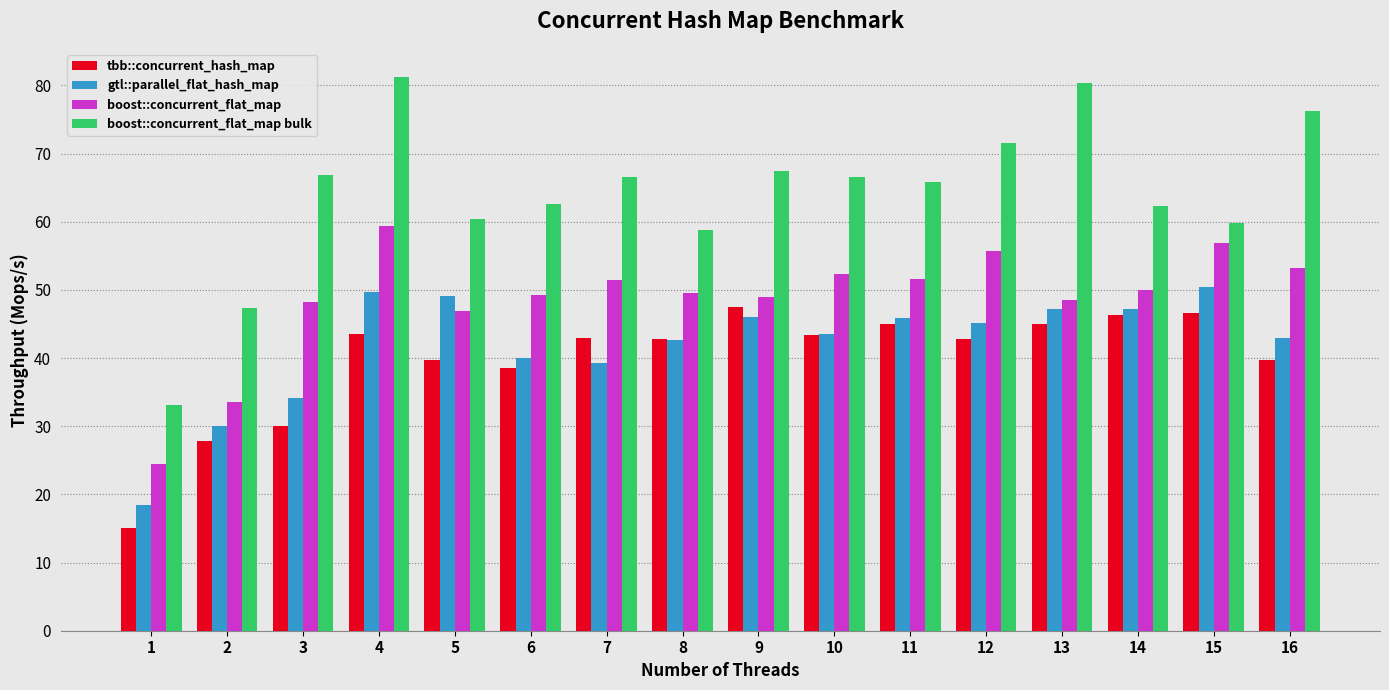

Where is gtl::parallel_flat_hash_map nearest to the value 34?

3